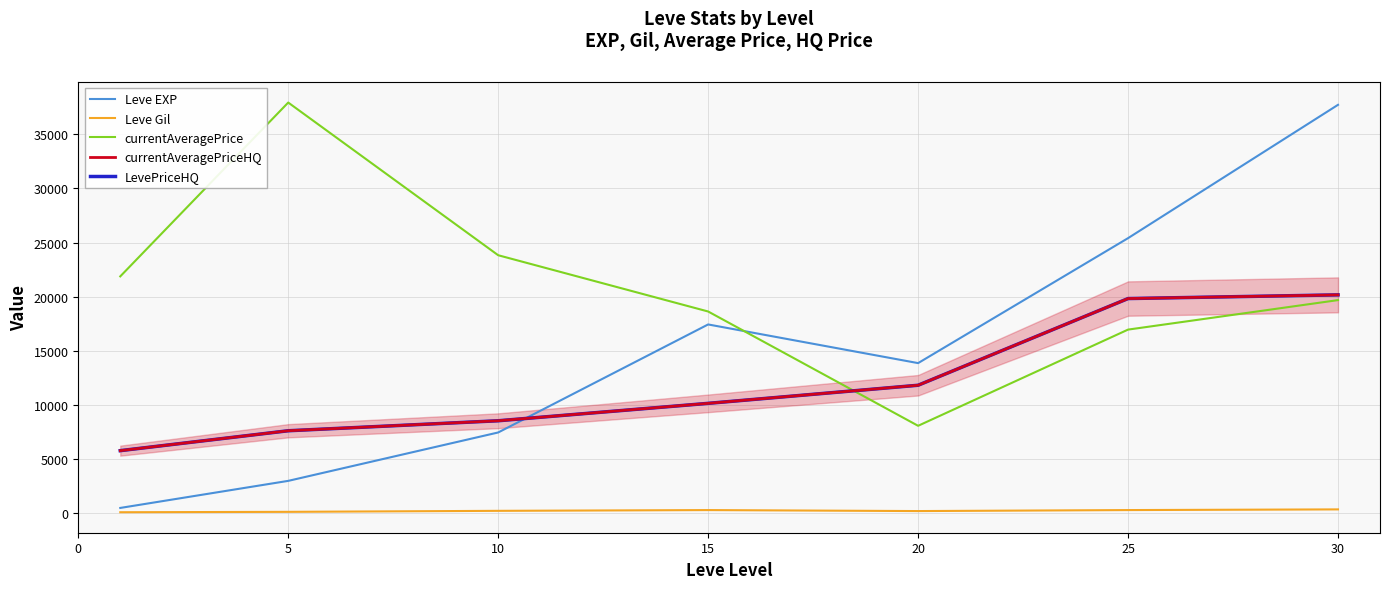

At how many categories does at least one series exceed 10784?

7